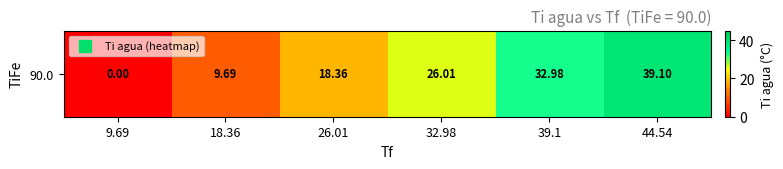

What is the difference between the second highest and minimum values?

33.0